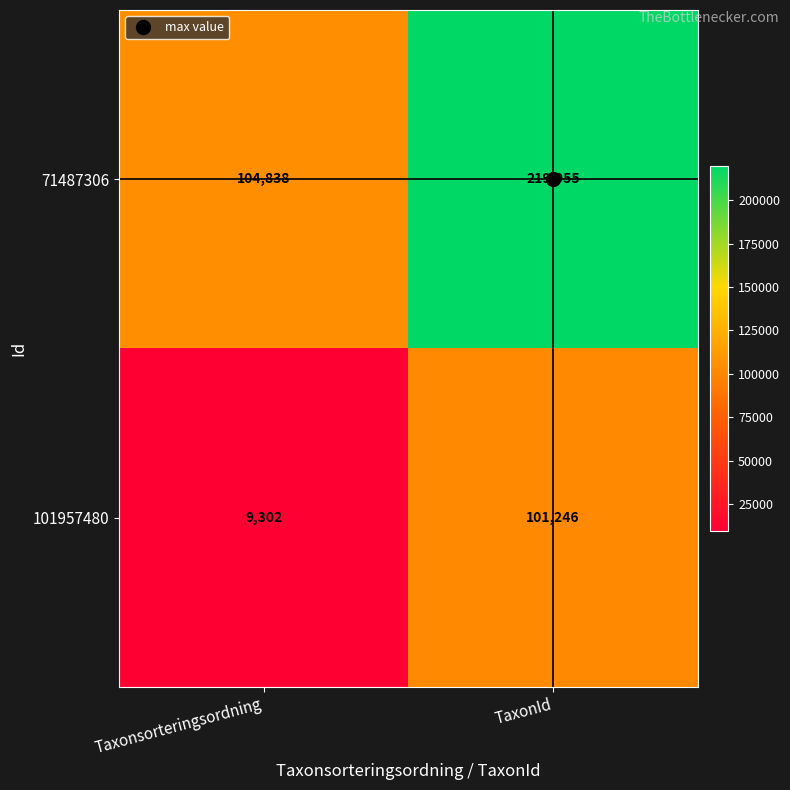

Is it true that 71487306 equals 173809 at Taxonsorteringsordning?

False